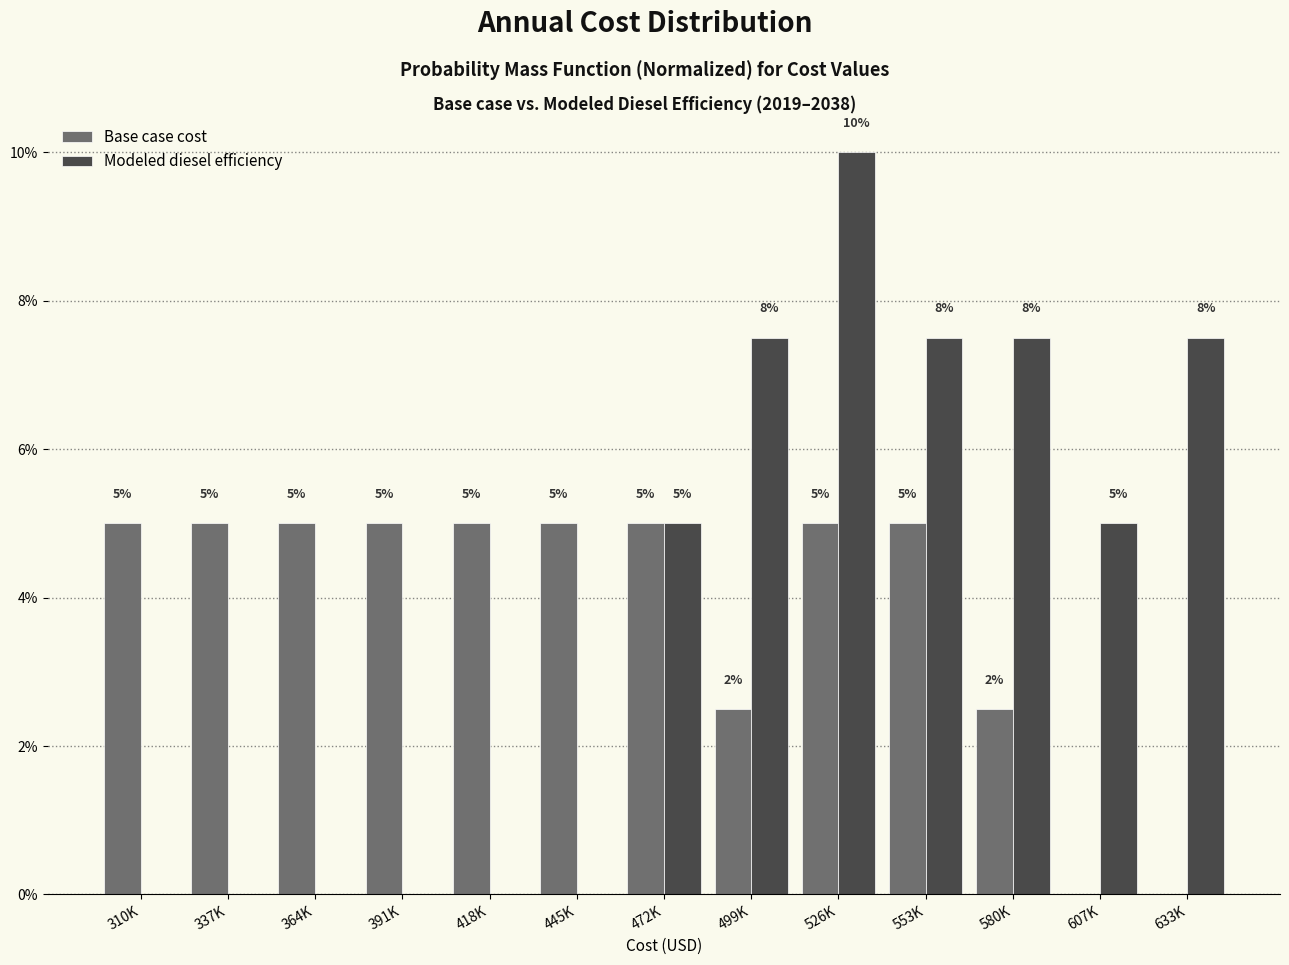

What is the highest value of the Base case cost series?

5.0